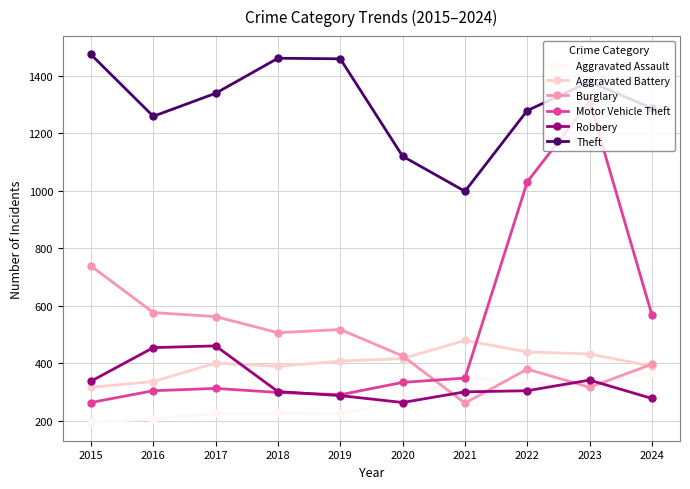

What are all the series names shown in the legend?

Aggravated Assault, Aggravated Battery, Burglary, Motor Vehicle Theft, Robbery, Theft